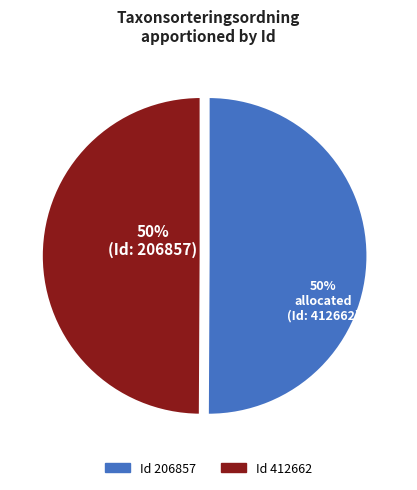

To the nearest percent, what is the average slice percentage?

50%